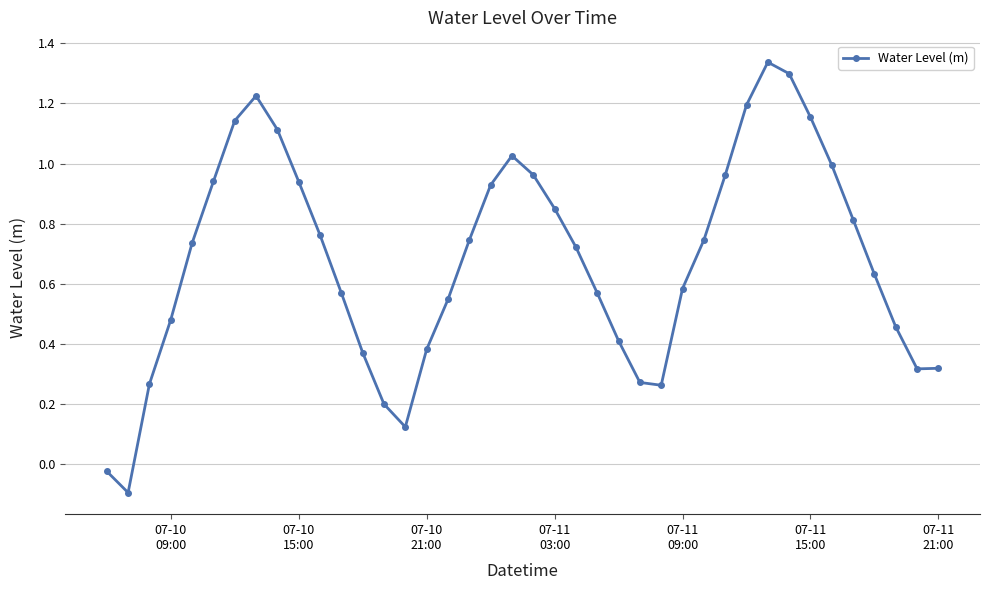

What is the difference between the maximum and minimum values?

1.4